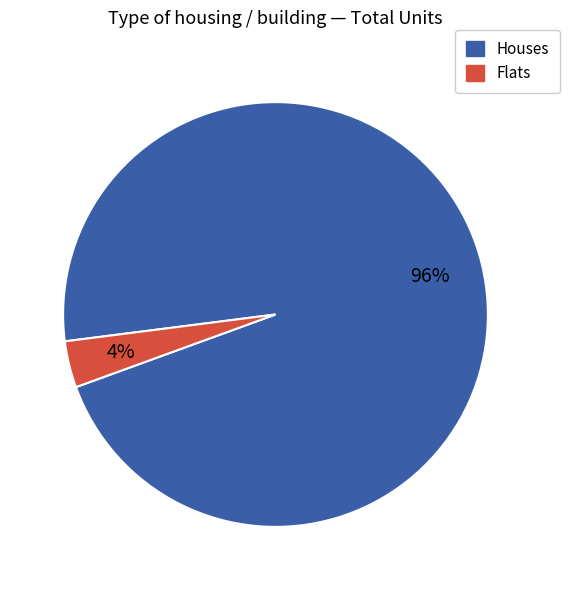

Is it true that Flats is 4% of the pie?

True